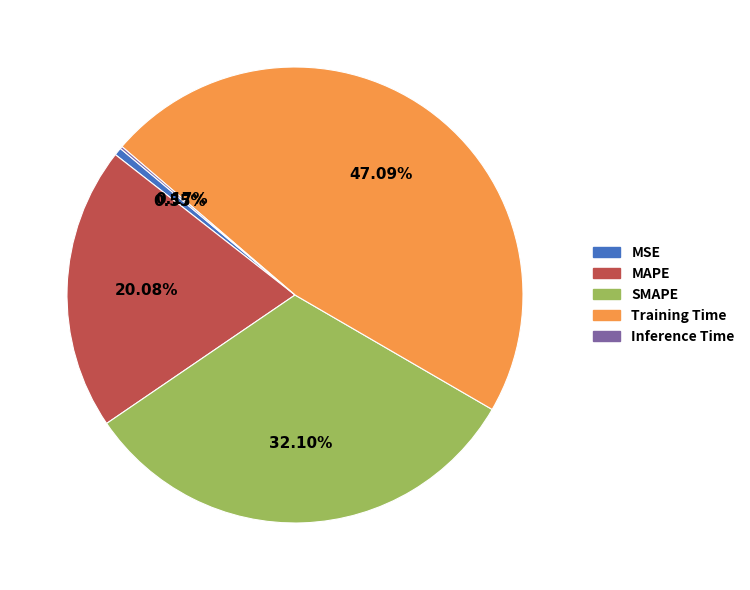

Does MSE account for over 50% of the chart?

No